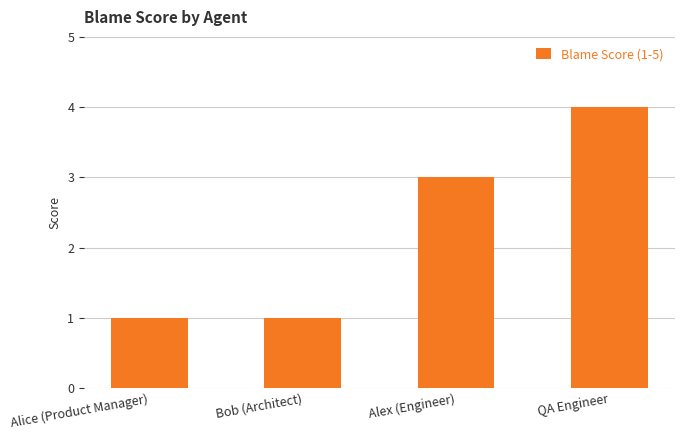

What is the sum of all values?

9